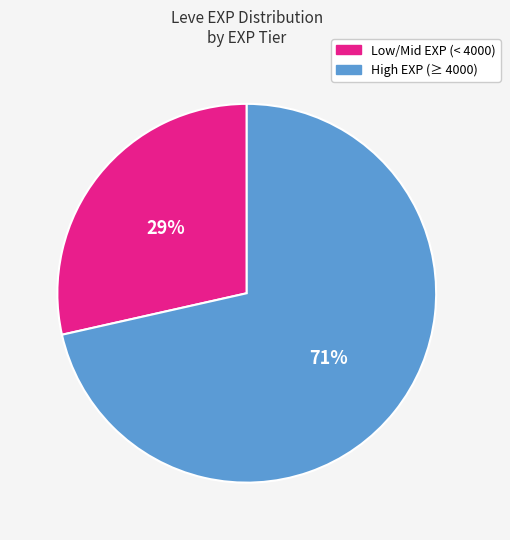

To the nearest percent, what is the average slice percentage?

50%